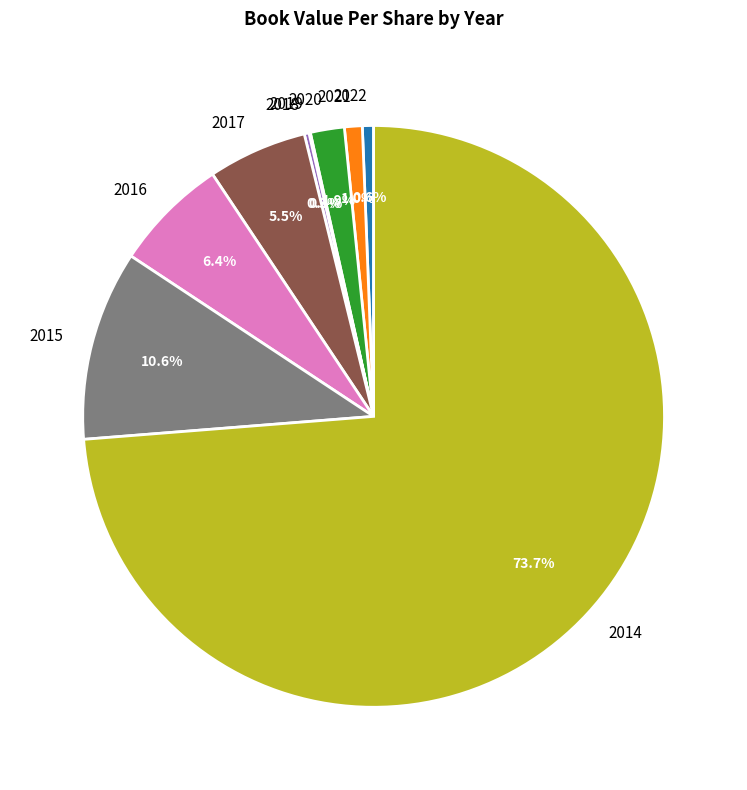

Between 2021 and 2017, which is larger?

2017